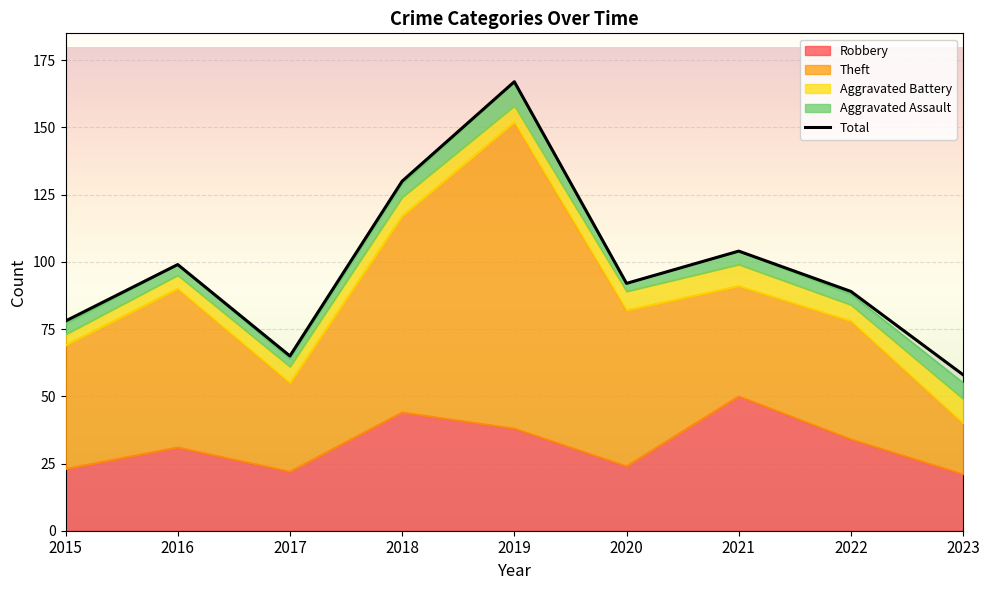

Reading left to right, list all the values displayed in this chart.

78	99	65	130	167	92	104	89	58